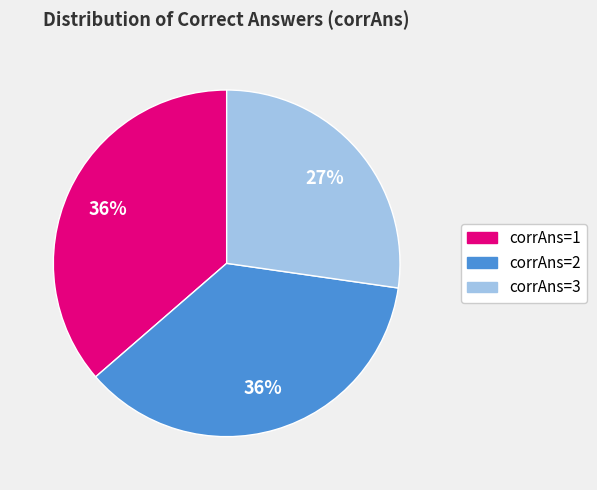

To the nearest percent, what is the difference between the largest and smallest slice percentages?

9%